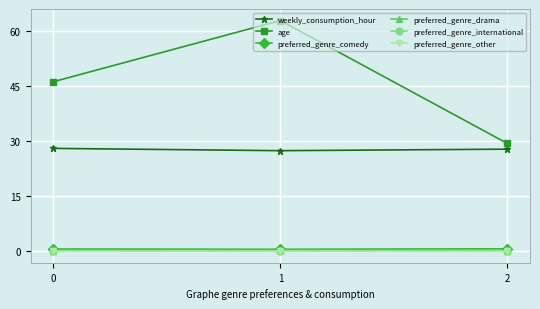

Which series has the largest total across all categories?

age